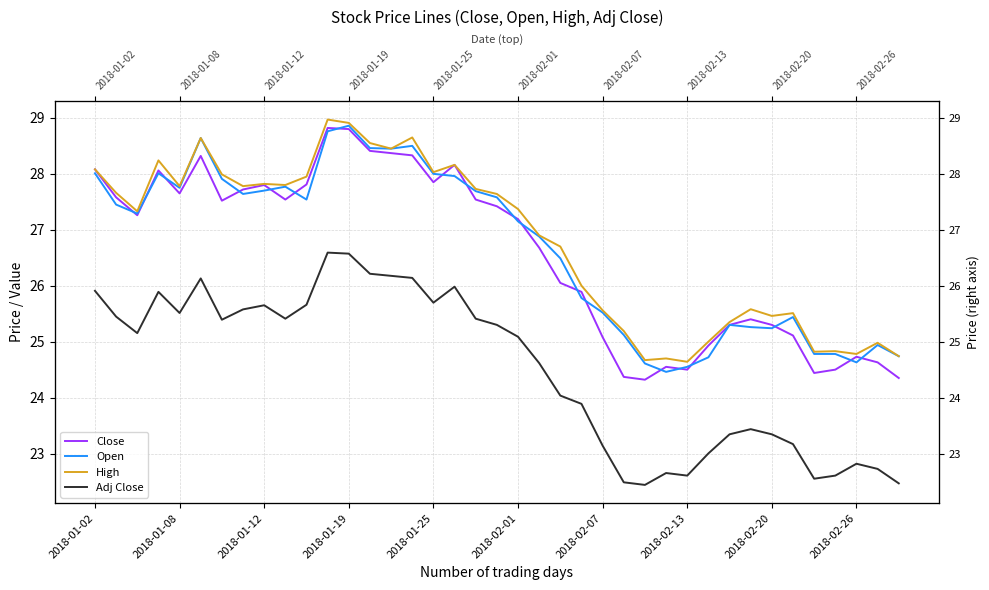

What is the difference between the highest and lowest values at 30?

2.0